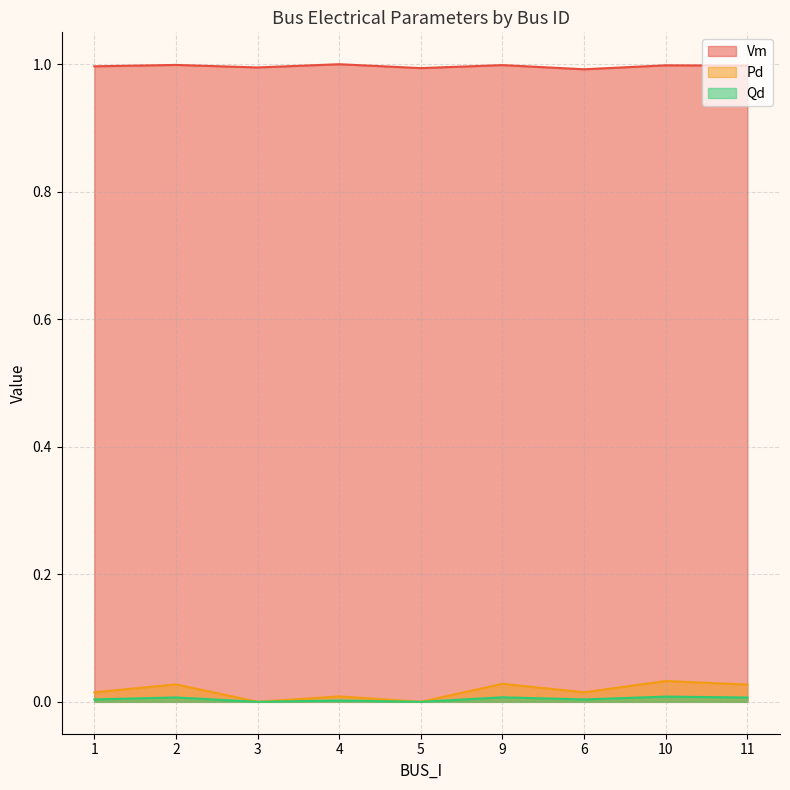

Rank the series by their maximum value, from highest to lowest.

Vm, Pd, Qd